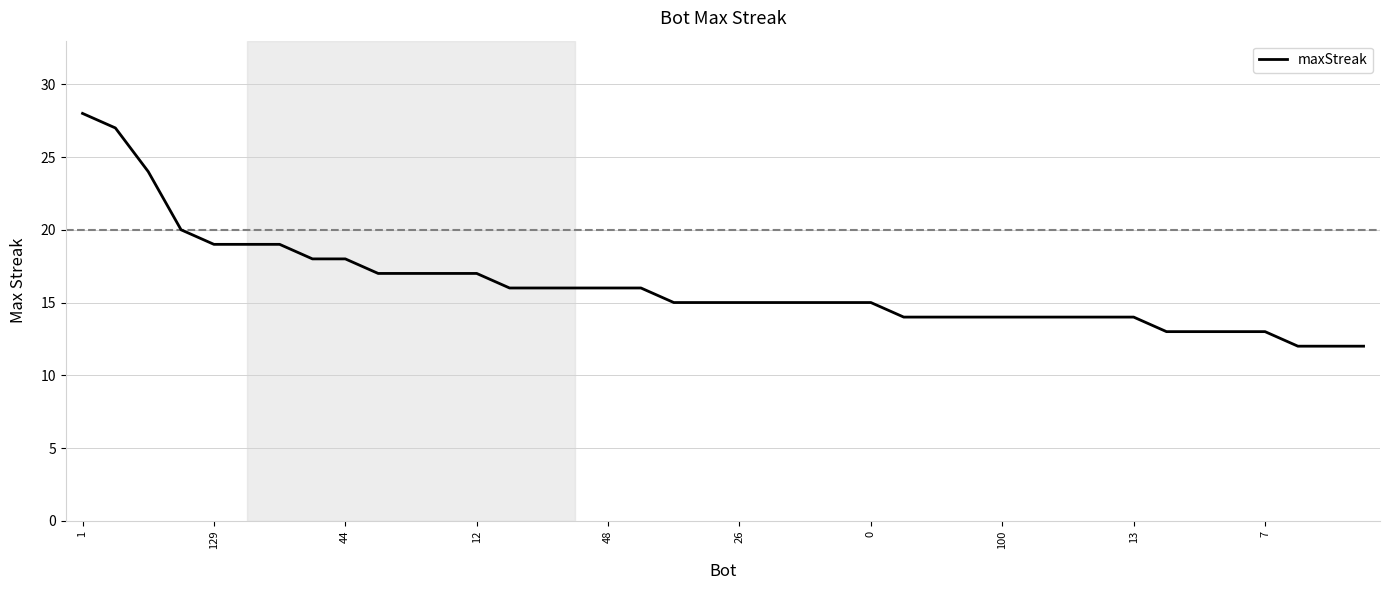

What is the smallest value displayed?

12